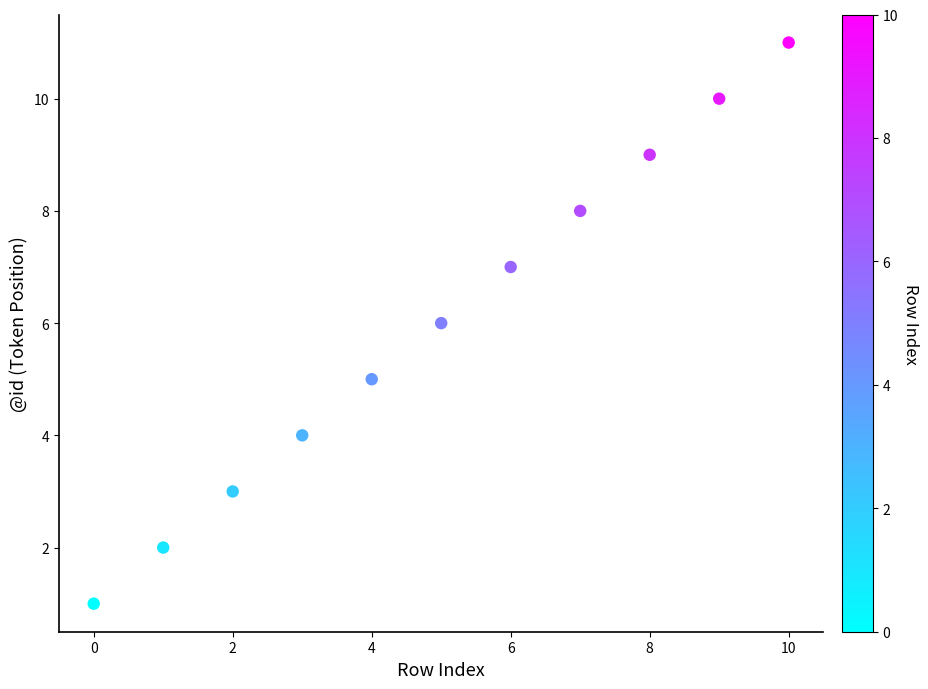

What is the range of Y values (max minus min)?

10